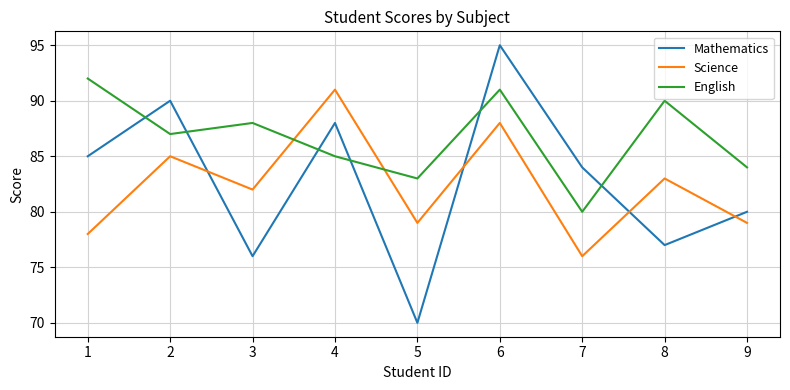

At how many categories does at least one series exceed 82?

9